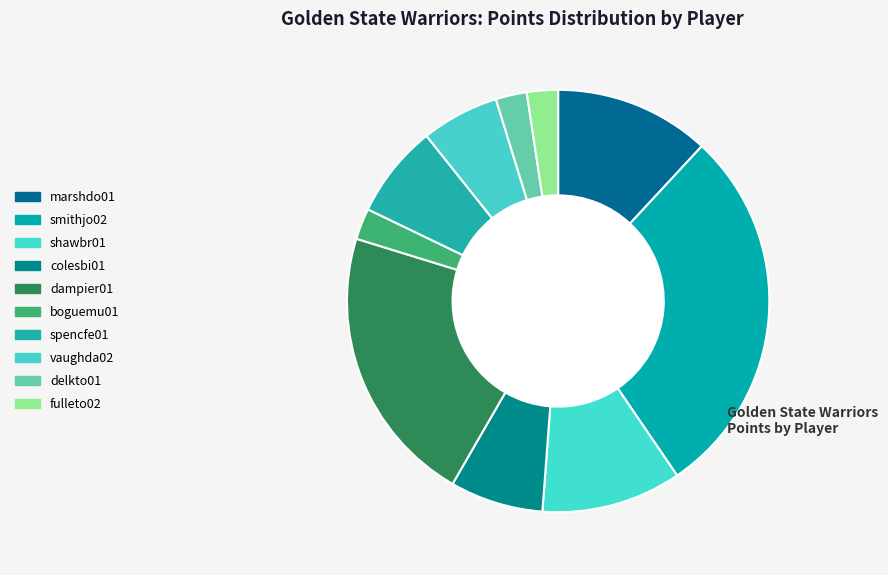

Between colesbi01 and spencfe01, which is larger?

colesbi01